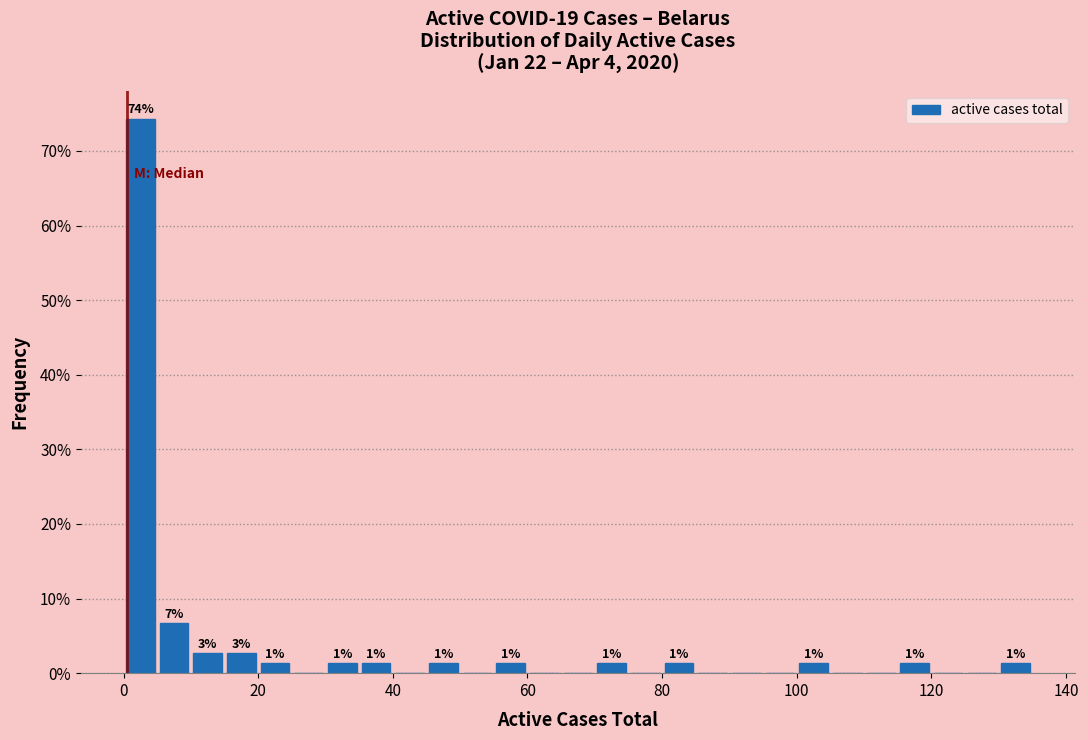

Read against the x-axis, roughly where is the centre of the tallest bar?

2